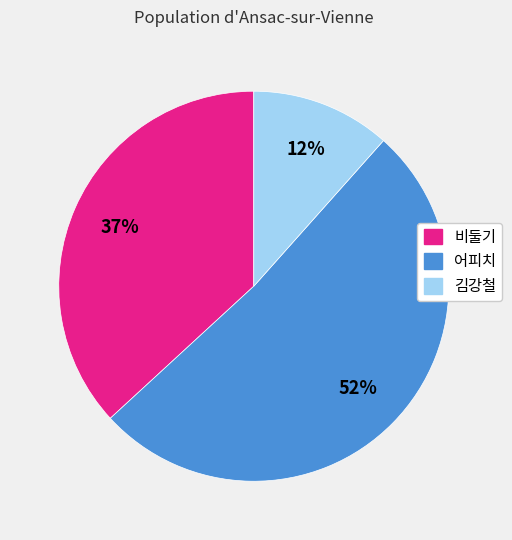

To the nearest percent, what percentage of the pie is 김강철?

12%